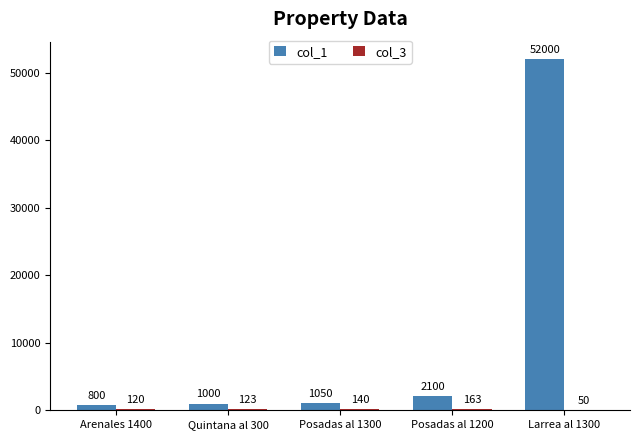

What value does the col_1 series have at Posadas al 1300, to the nearest 50?

1050